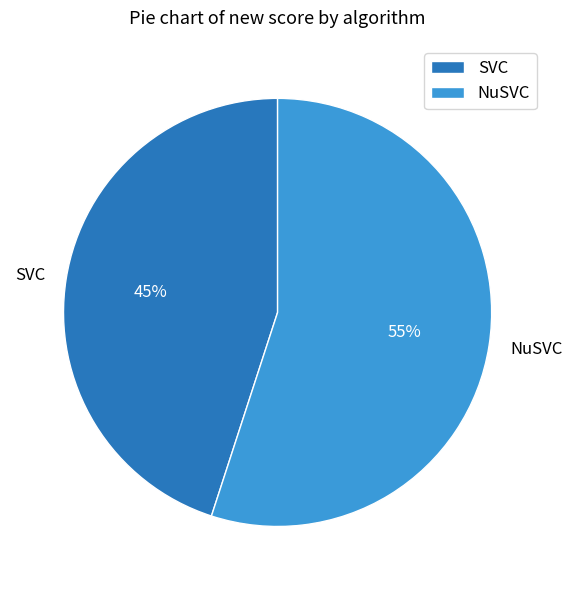

To the nearest percent, what percentage of the pie is SVC?

45%